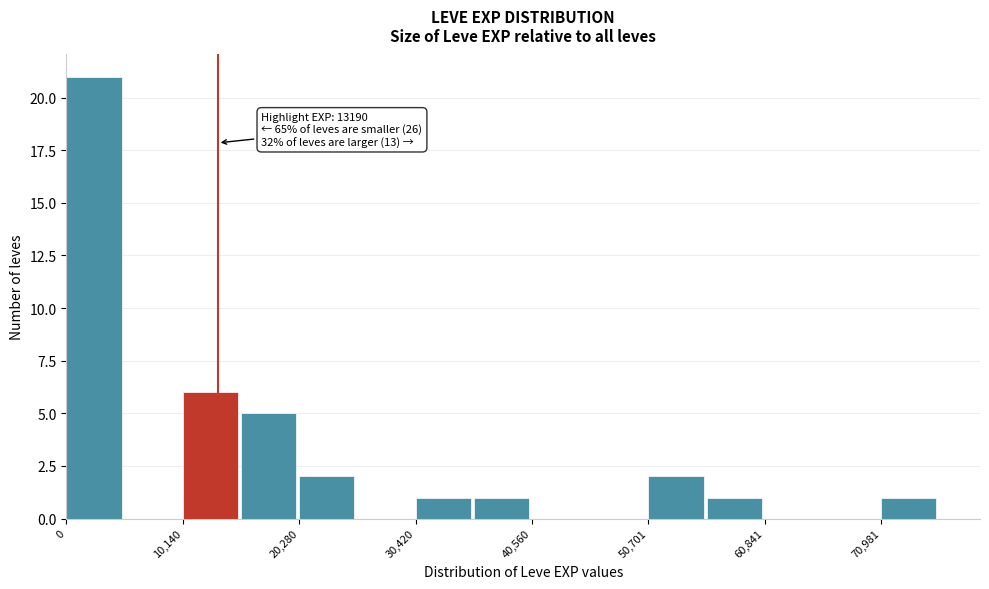

Read against the x-axis, roughly where is the centre of the tallest bar?

2000